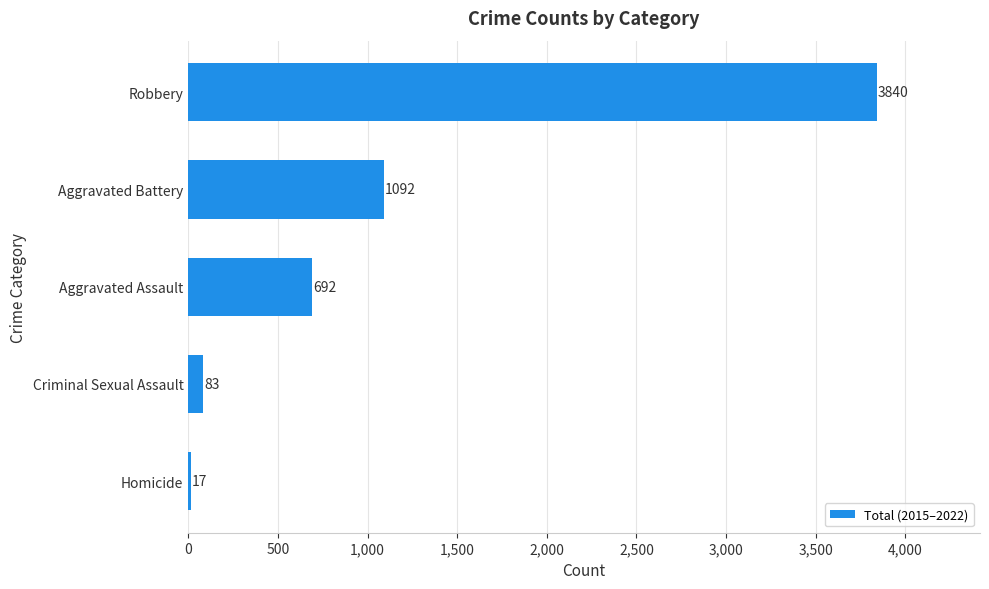

What is the change in value from Homicide to Aggravated Battery?

+1075